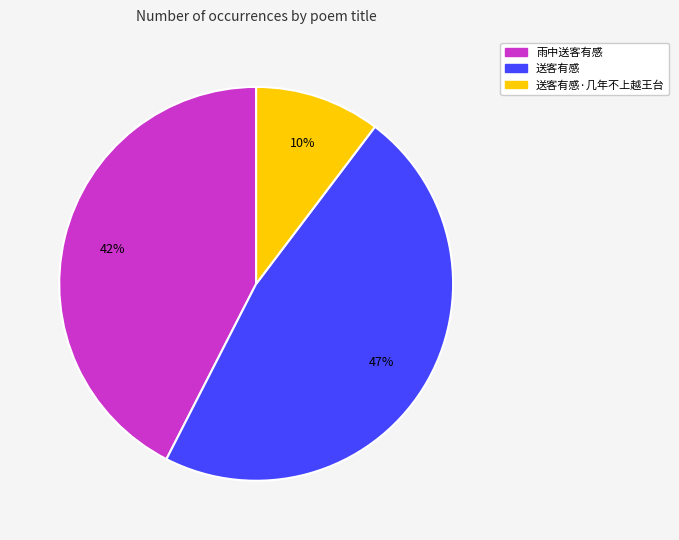

Is there a majority slice in this chart?

No